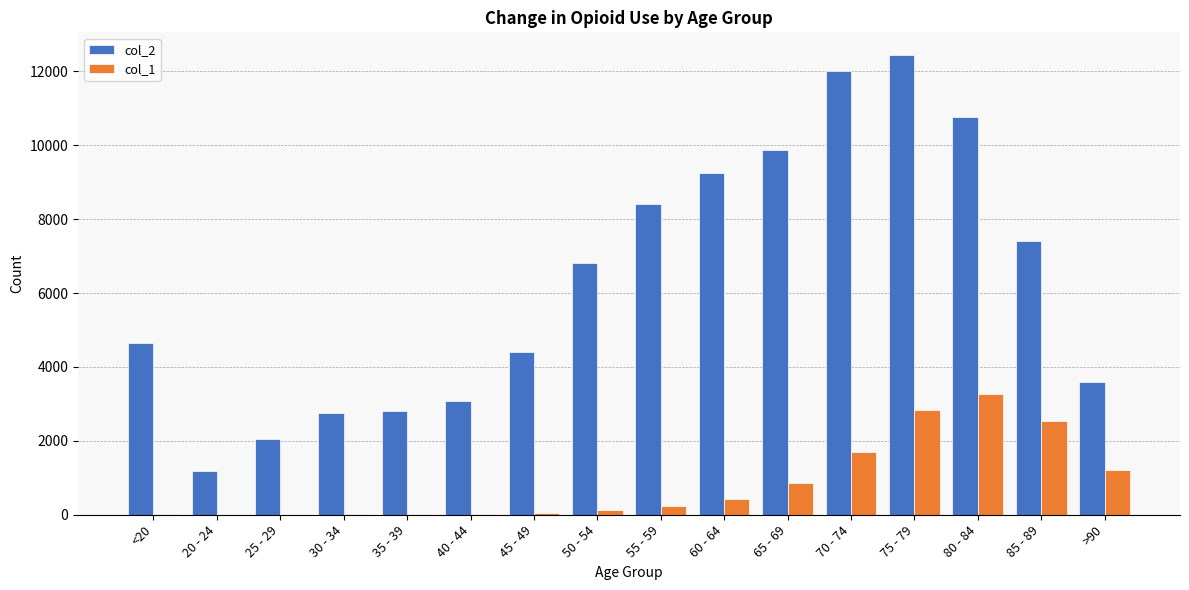

What is the sum of all col_1 values?

13343